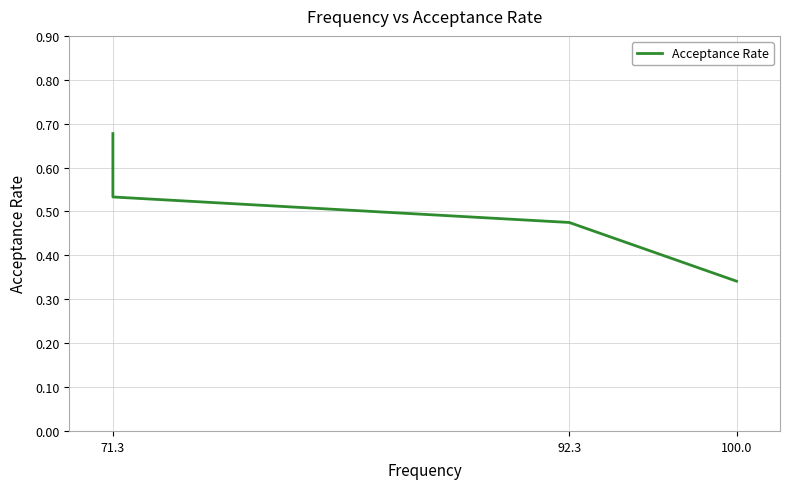

Count the number of data series in this chart.

1